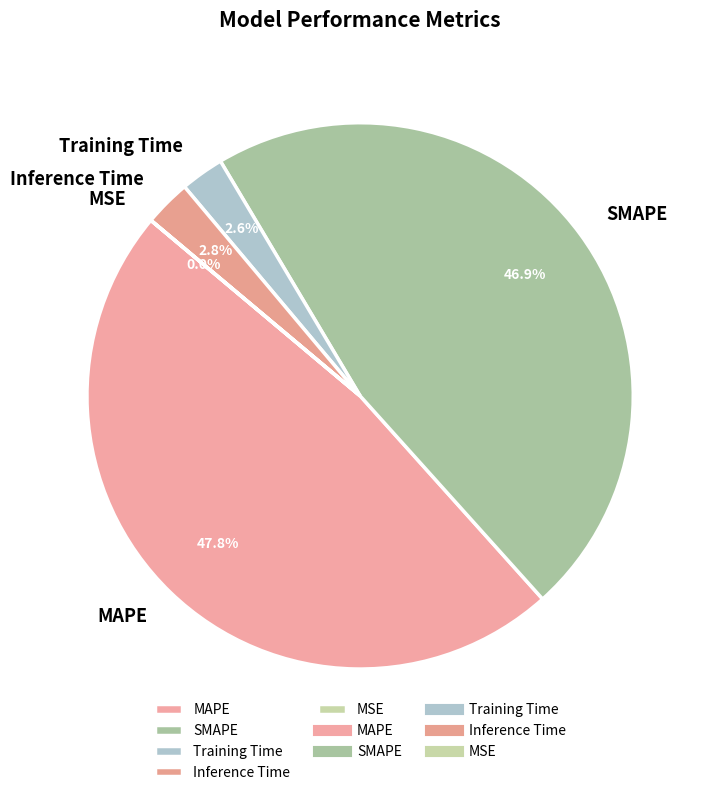

Approximately how many times larger is the value at MAPE compared to SMAPE?

1.0